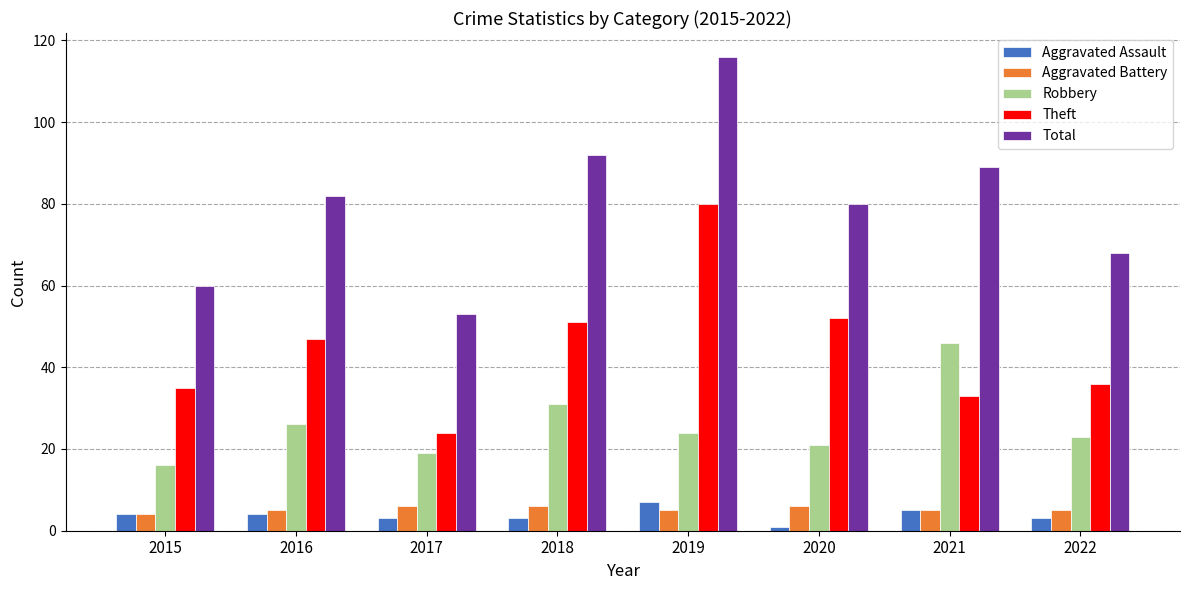

At which category is the sum across all series the highest?

2019